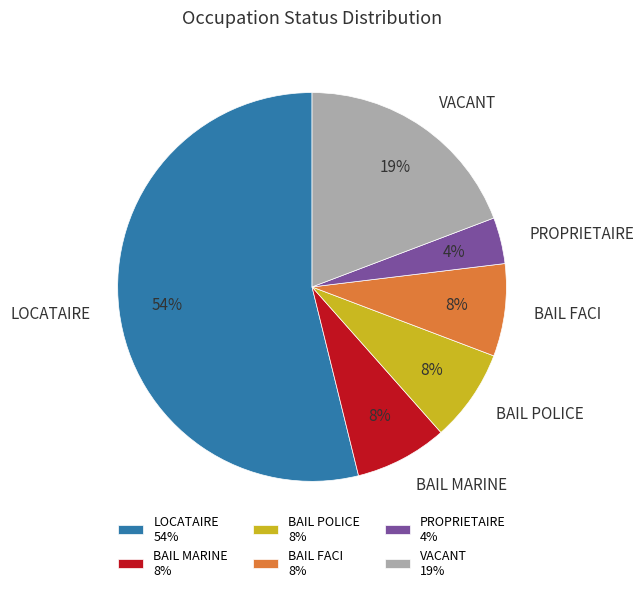

Is there a majority slice in this chart?

Yes